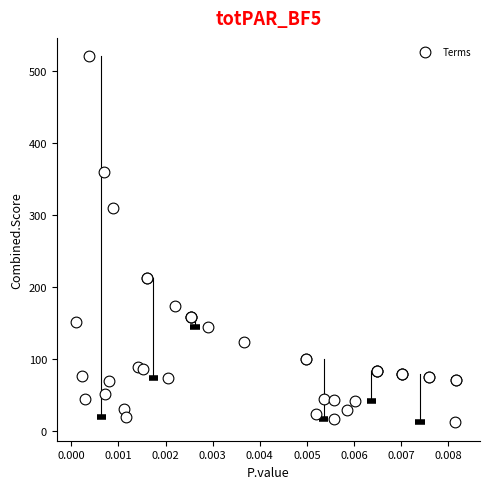

What Y value in the scatter plot is closest to 266?

309.2